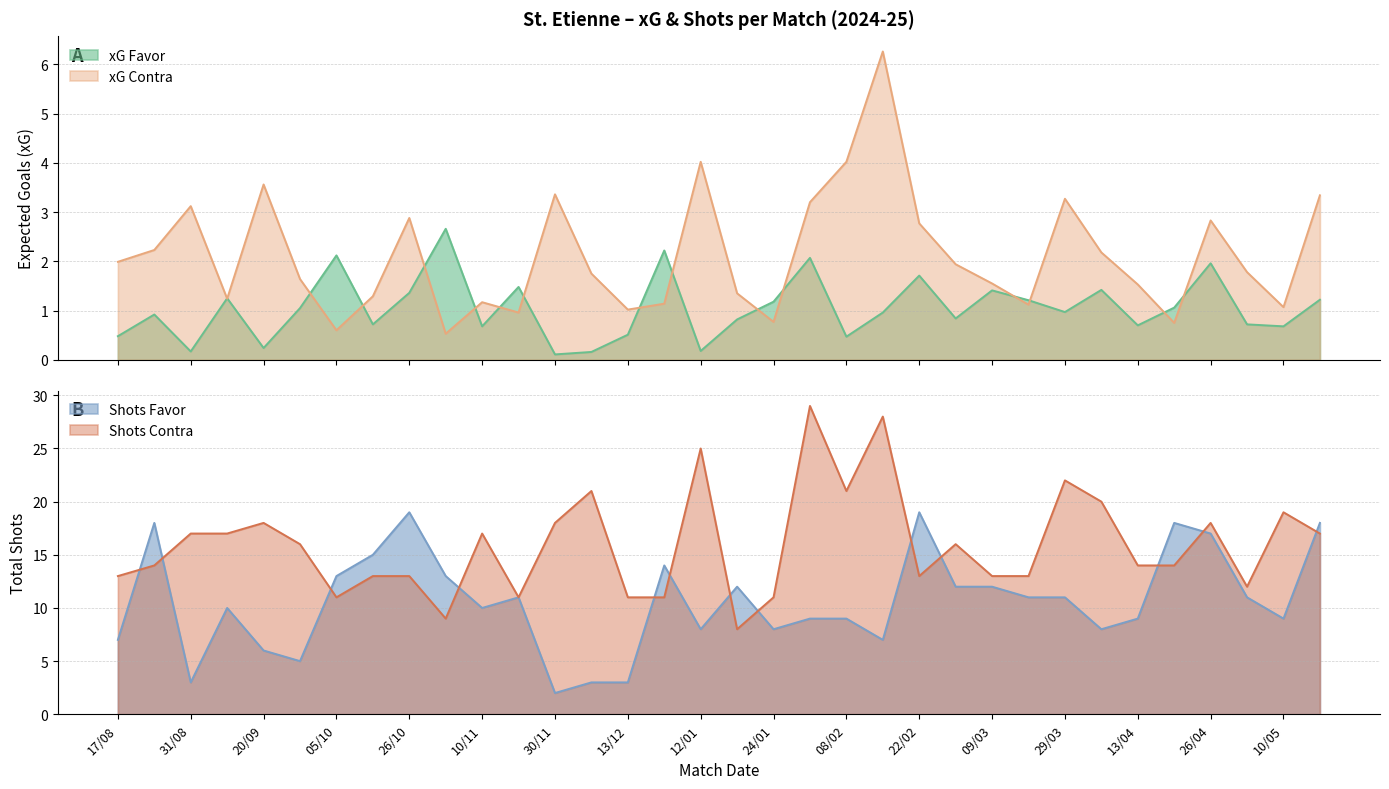

Where do xG Contra and xG Favor first cross each other?

31/08 and 13/09